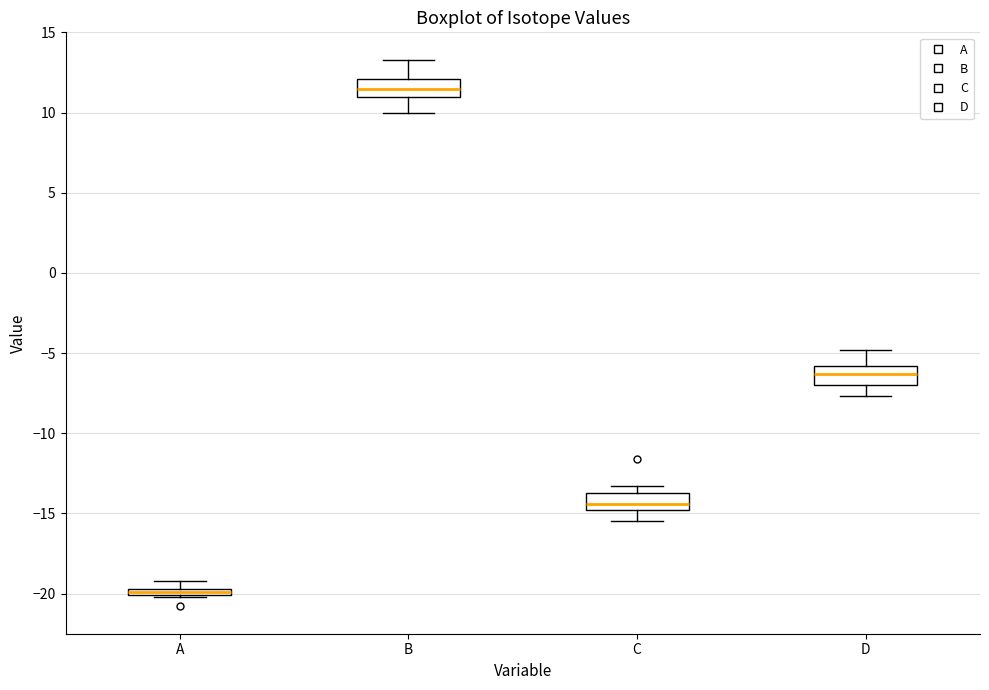

Which box's median line is the highest?

B